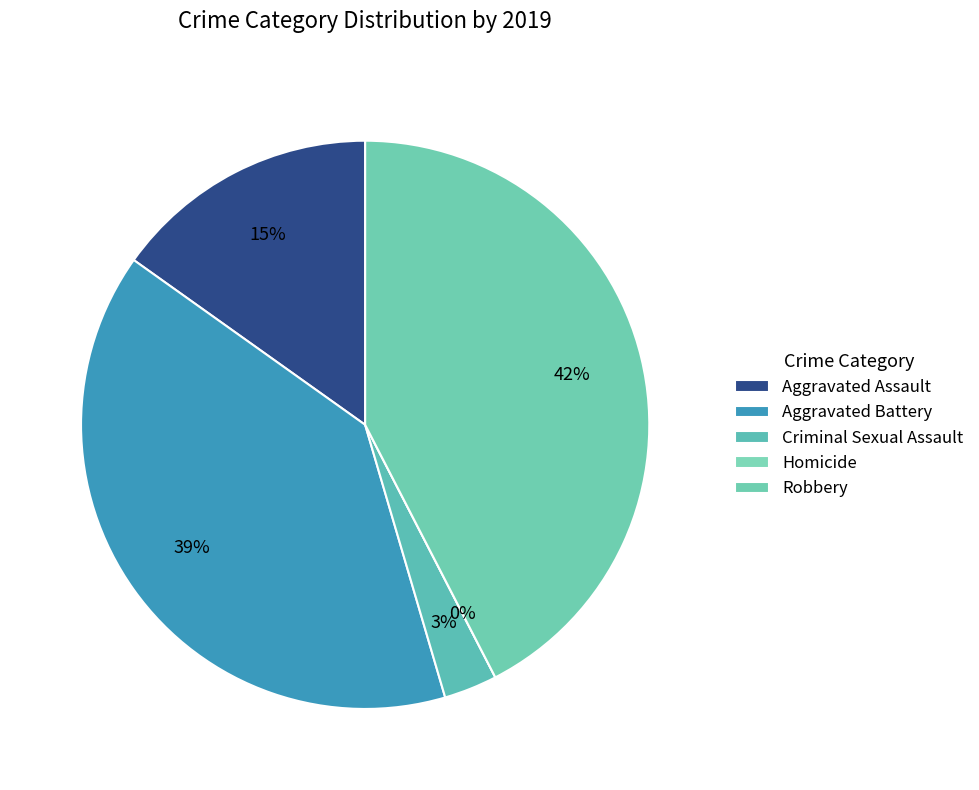

Count the number of slices in the pie.

5